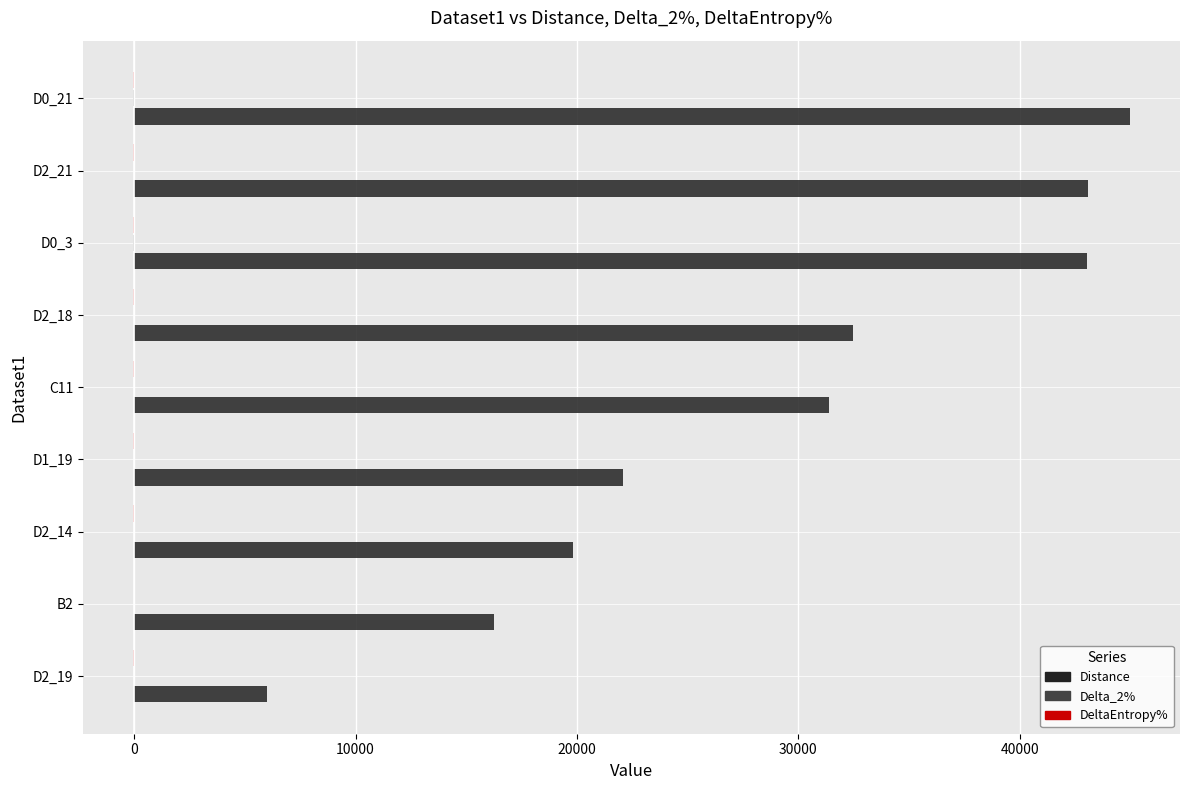

Which series has the largest total across all categories?

Distance